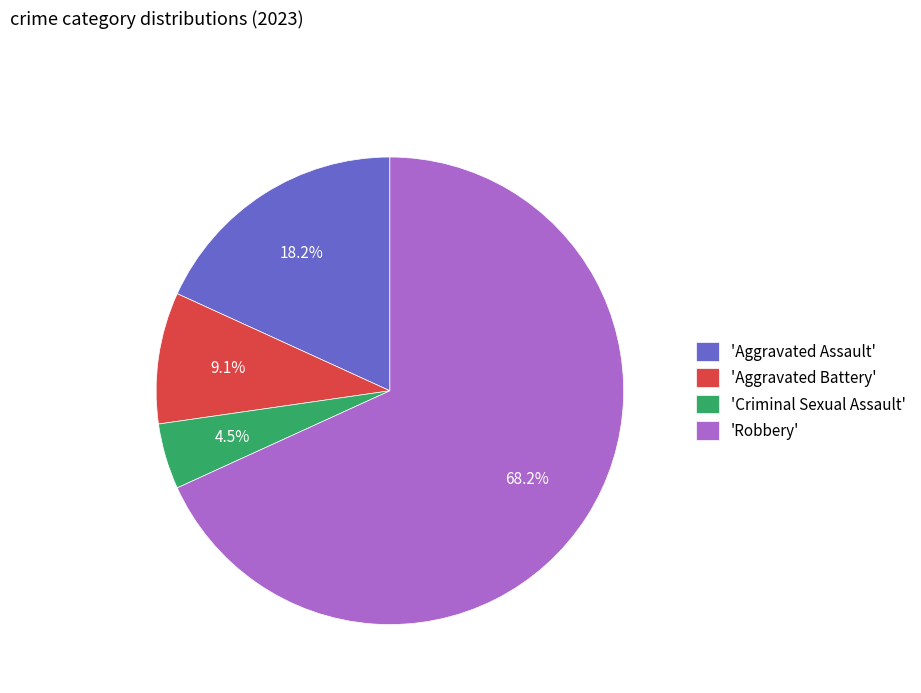

What is the majority slice?

'Robbery'